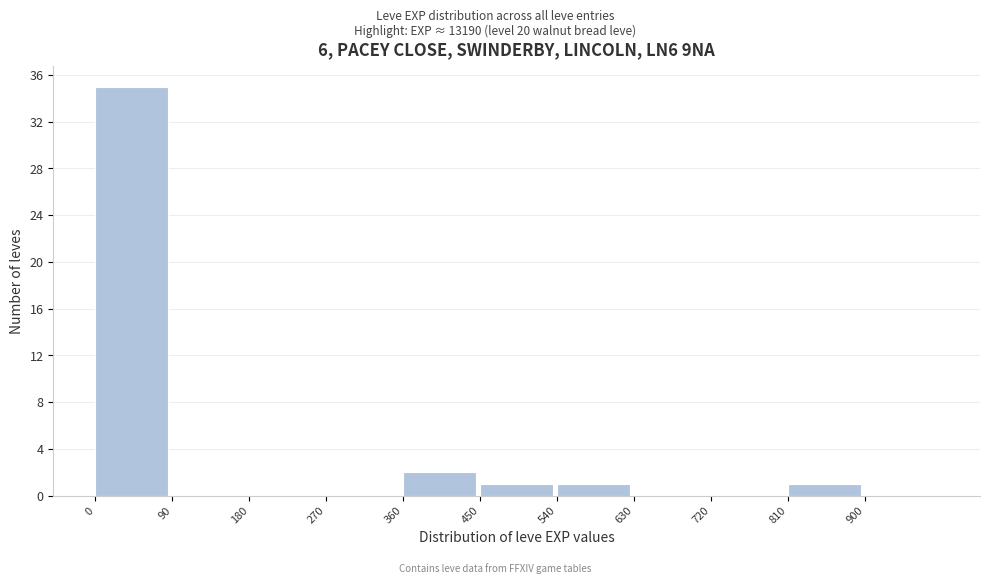

Reading left to right, transcribe this chart: for each bar, give the range it covers on the x-axis and its height. The values are not printed on the chart, so give them approximately, as read against the axis.

0 to 90: 35
90 to 180: 0
180 to 270: 0
270 to 360: 0
360 to 450: 2
450 to 540: 1
540 to 630: 1
630 to 720: 0
720 to 810: 0
810 to 900: 1
900 to 990: 0